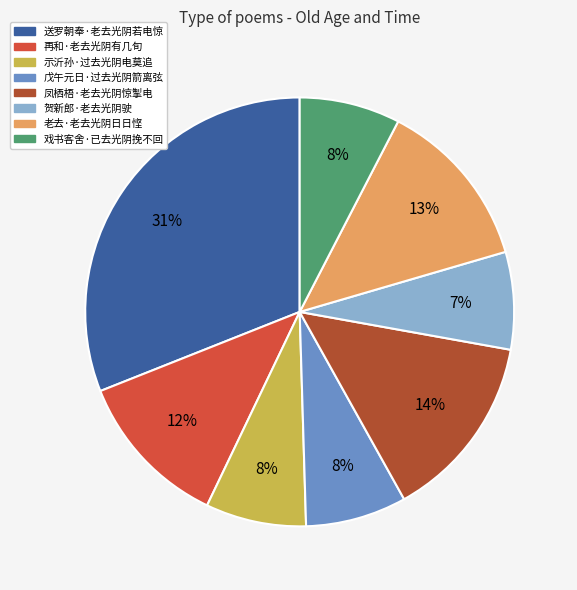

To the nearest percent, what is the combined percentage of 老去·老去光阴日日悭 and 贺新郎·老去光阴驶?

20%